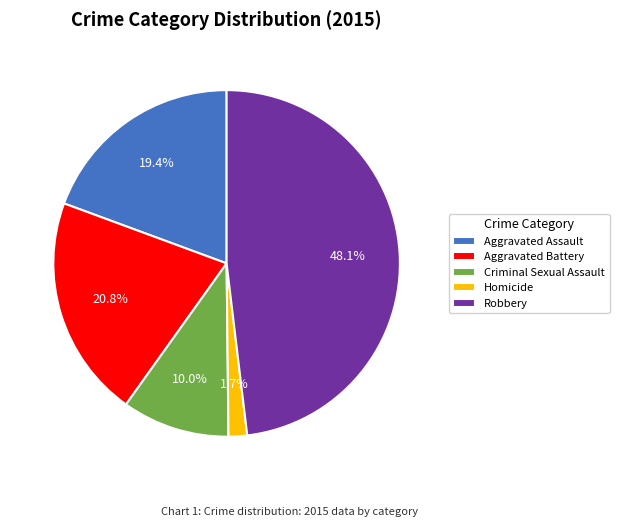

Which slice is the largest?

Robbery